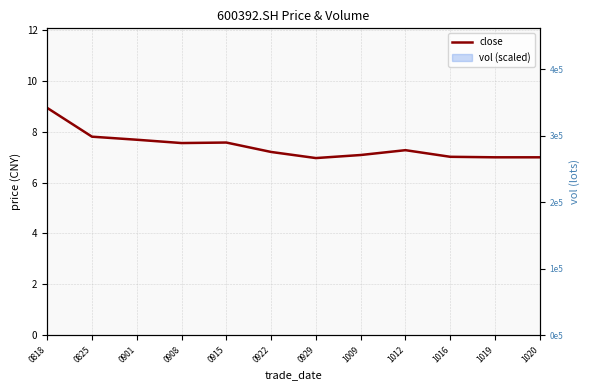

What is the difference between the maximum and minimum values?

2.0